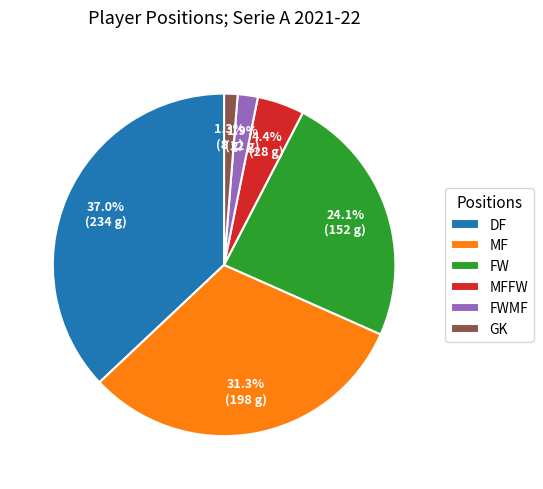

Which category has the smallest portion of the pie?

GK